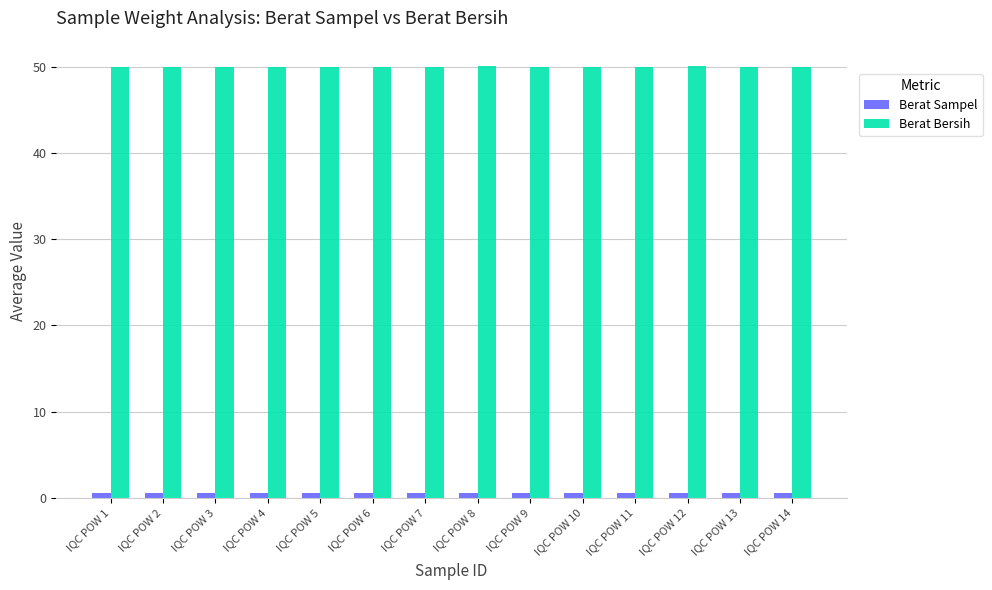

What is the average value of the Berat Bersih series?

50.0